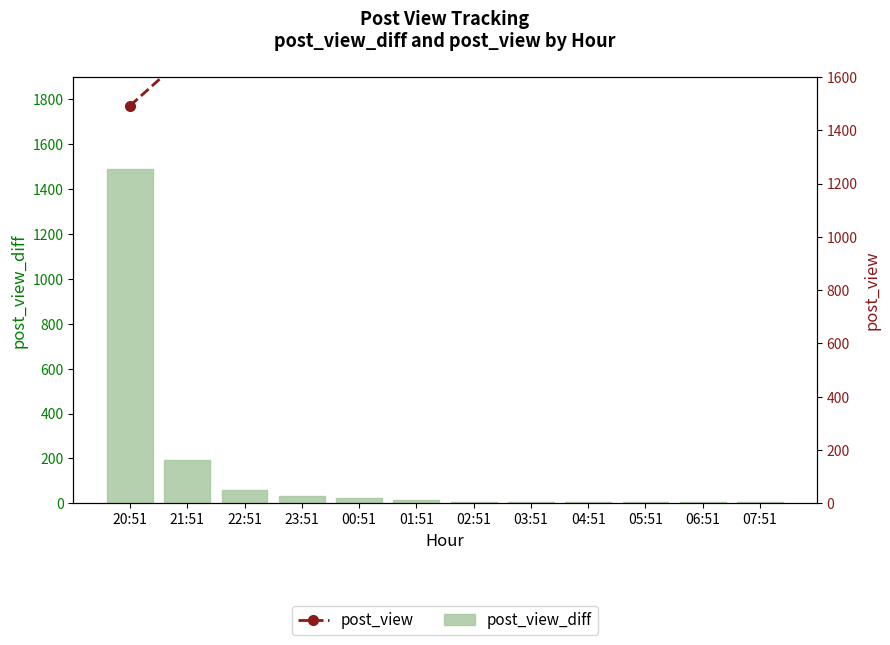

What is the minimum value for post_view?

1492